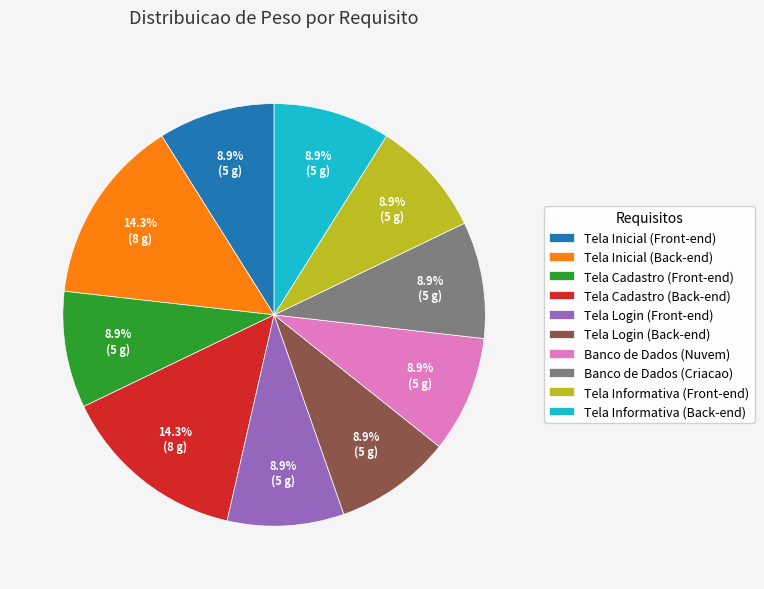

Does Tela Inicial (Front-end) account for over 50% of the chart?

No